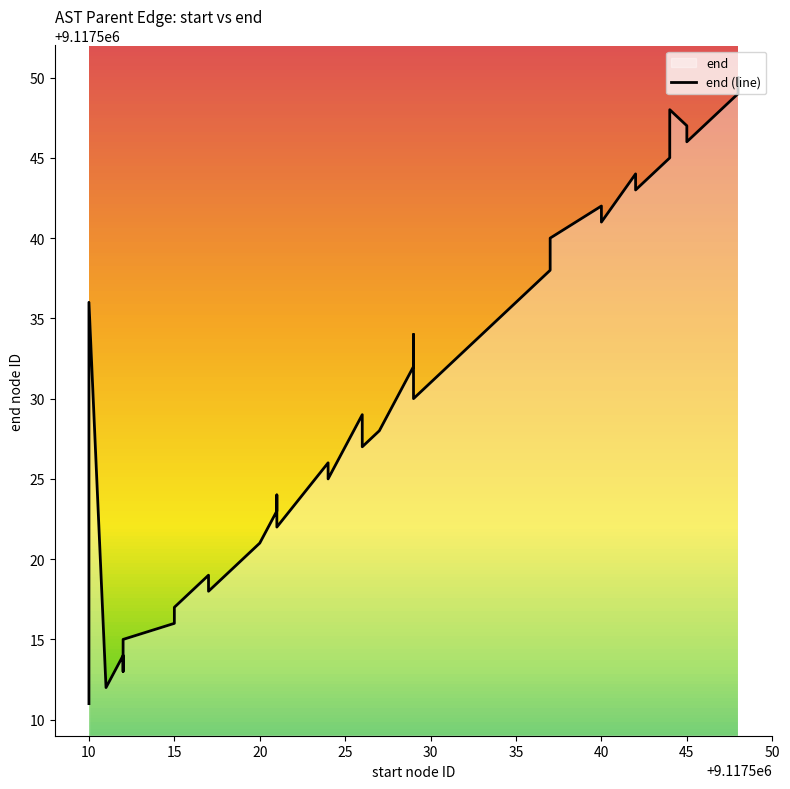

How many interior local valleys (lower than both neighbors) does the data have?

10